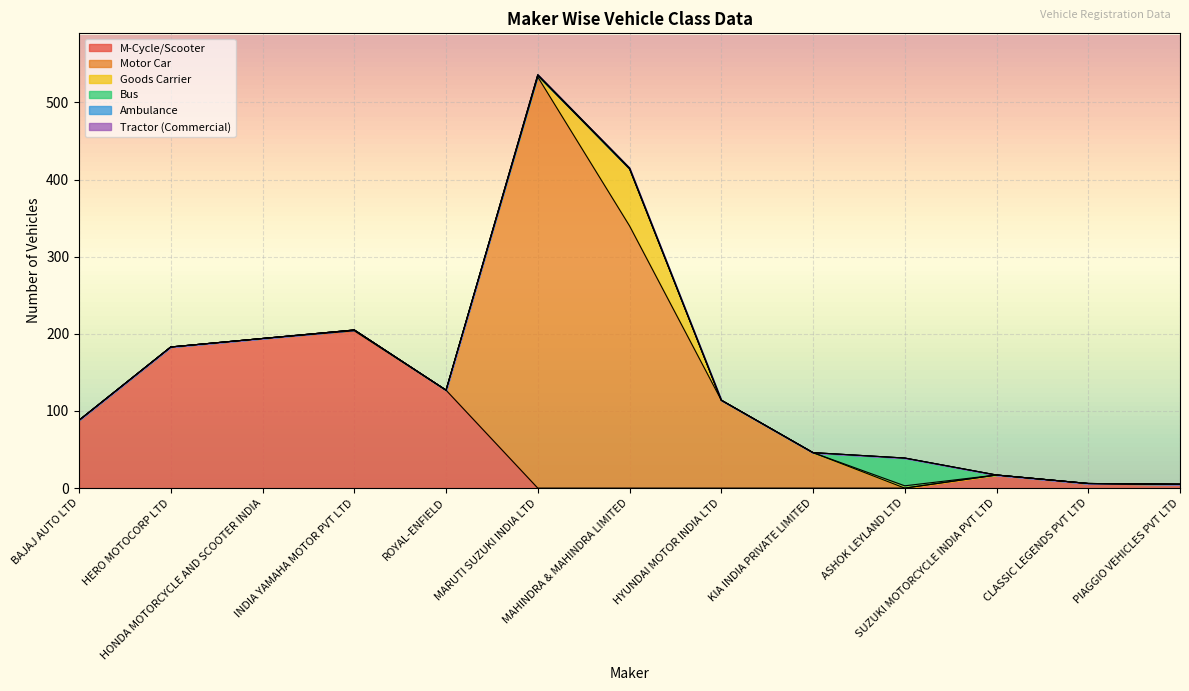

Reading left to right, what are all the values shown in this chart?

M-Cycle/Scooter: BAJAJ AUTO LTD=88	HERO MOTOCORP LTD=183	HONDA MOTORCYCLE AND SCOOTER INDIA=194	INDIA YAMAHA MOTOR PVT LTD=204	ROYAL-ENFIELD=127	MARUTI SUZUKI INDIA LTD=0	MAHINDRA & MAHINDRA LIMITED=0	HYUNDAI MOTOR INDIA LTD=0	KIA INDIA PRIVATE LIMITED=0	ASHOK LEYLAND LTD=0	SUZUKI MOTORCYCLE INDIA PVT LTD=17	CLASSIC LEGENDS PVT LTD=6	PIAGGIO VEHICLES PVT LTD=5
Motor Car: BAJAJ AUTO LTD=0	HERO MOTOCORP LTD=0	HONDA MOTORCYCLE AND SCOOTER INDIA=0	INDIA YAMAHA MOTOR PVT LTD=1	ROYAL-ENFIELD=0	MARUTI SUZUKI INDIA LTD=533	MAHINDRA & MAHINDRA LIMITED=340	HYUNDAI MOTOR INDIA LTD=114	KIA INDIA PRIVATE LIMITED=46	ASHOK LEYLAND LTD=0	SUZUKI MOTORCYCLE INDIA PVT LTD=0	CLASSIC LEGENDS PVT LTD=0	PIAGGIO VEHICLES PVT LTD=0
Goods Carrier: BAJAJ AUTO LTD=0	HERO MOTOCORP LTD=0	HONDA MOTORCYCLE AND SCOOTER INDIA=0	INDIA YAMAHA MOTOR PVT LTD=0	ROYAL-ENFIELD=0	MARUTI SUZUKI INDIA LTD=2	MAHINDRA & MAHINDRA LIMITED=74	HYUNDAI MOTOR INDIA LTD=0	KIA INDIA PRIVATE LIMITED=0	ASHOK LEYLAND LTD=3	SUZUKI MOTORCYCLE INDIA PVT LTD=0	CLASSIC LEGENDS PVT LTD=0	PIAGGIO VEHICLES PVT LTD=0
Bus: BAJAJ AUTO LTD=0	HERO MOTOCORP LTD=0	HONDA MOTORCYCLE AND SCOOTER INDIA=0	INDIA YAMAHA MOTOR PVT LTD=0	ROYAL-ENFIELD=0	MARUTI SUZUKI INDIA LTD=0	MAHINDRA & MAHINDRA LIMITED=0	HYUNDAI MOTOR INDIA LTD=0	KIA INDIA PRIVATE LIMITED=0	ASHOK LEYLAND LTD=36	SUZUKI MOTORCYCLE INDIA PVT LTD=0	CLASSIC LEGENDS PVT LTD=0	PIAGGIO VEHICLES PVT LTD=0
Ambulance: BAJAJ AUTO LTD=0	HERO MOTOCORP LTD=0	HONDA MOTORCYCLE AND SCOOTER INDIA=0	INDIA YAMAHA MOTOR PVT LTD=0	ROYAL-ENFIELD=0	MARUTI SUZUKI INDIA LTD=1	MAHINDRA & MAHINDRA LIMITED=1	HYUNDAI MOTOR INDIA LTD=0	KIA INDIA PRIVATE LIMITED=0	ASHOK LEYLAND LTD=0	SUZUKI MOTORCYCLE INDIA PVT LTD=0	CLASSIC LEGENDS PVT LTD=0	PIAGGIO VEHICLES PVT LTD=0
Tractor (Commercial): BAJAJ AUTO LTD=0	HERO MOTOCORP LTD=0	HONDA MOTORCYCLE AND SCOOTER INDIA=0	INDIA YAMAHA MOTOR PVT LTD=0	ROYAL-ENFIELD=0	MARUTI SUZUKI INDIA LTD=0	MAHINDRA & MAHINDRA LIMITED=0	HYUNDAI MOTOR INDIA LTD=0	KIA INDIA PRIVATE LIMITED=0	ASHOK LEYLAND LTD=0	SUZUKI MOTORCYCLE INDIA PVT LTD=0	CLASSIC LEGENDS PVT LTD=0	PIAGGIO VEHICLES PVT LTD=0